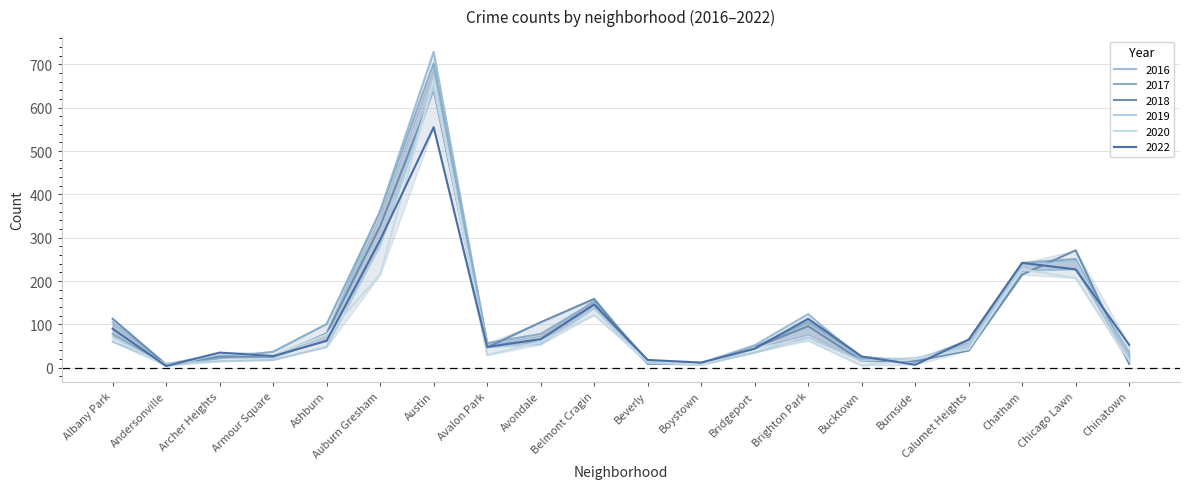

Which series has the largest total across all categories?

2017